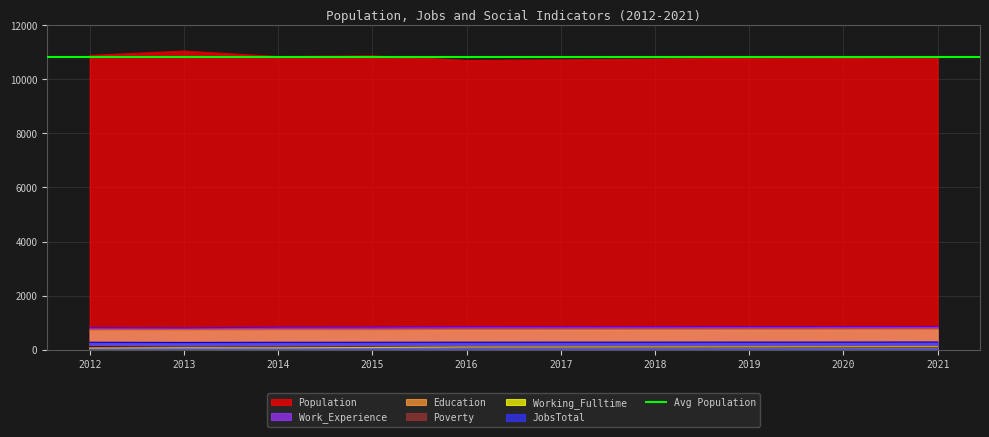

Which series has the largest range (max minus min)?

Population